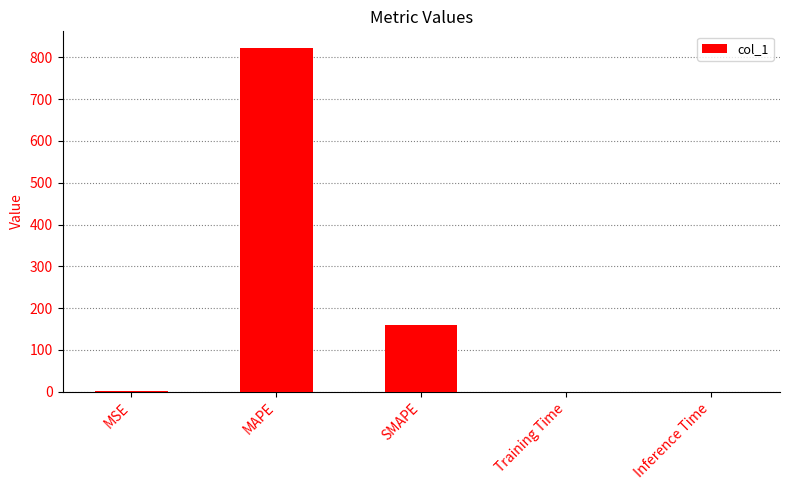

What is the change in value from MSE to MAPE?

+820.5